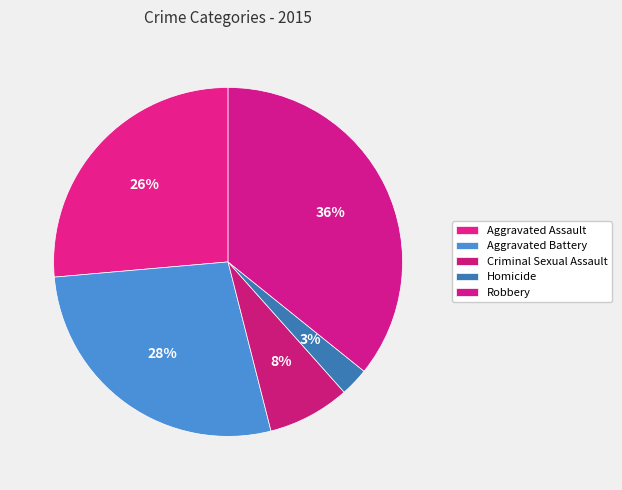

Do Aggravated Assault and Homicide together represent more than half of the pie?

No